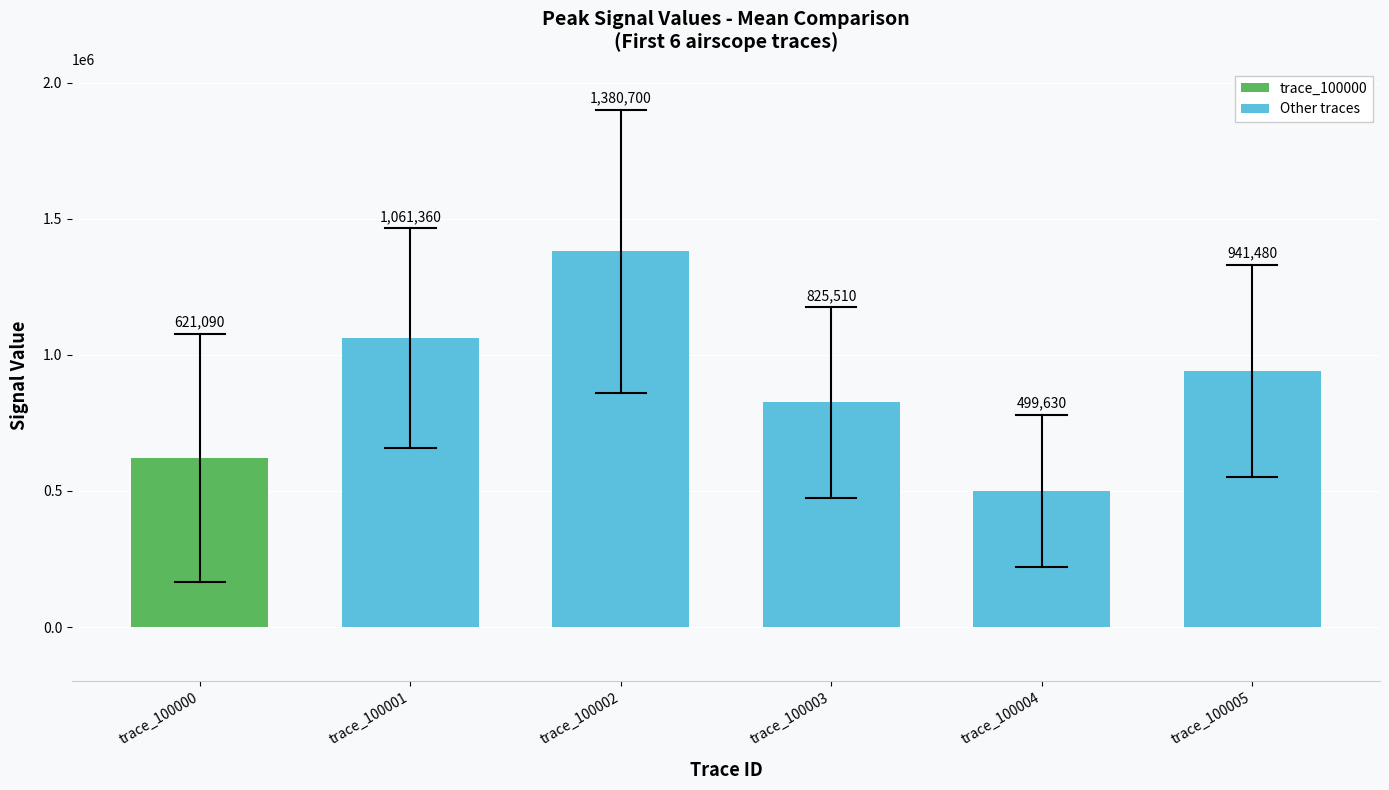

Where is the data nearest to the value 940165?

trace_100005